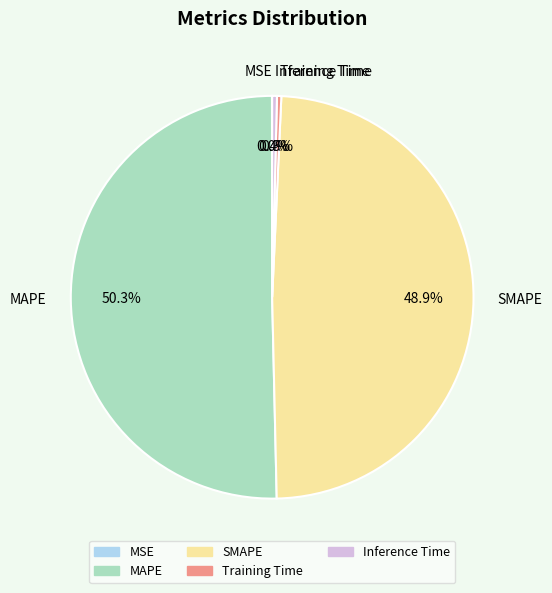

Which category accounts for the majority?

MAPE